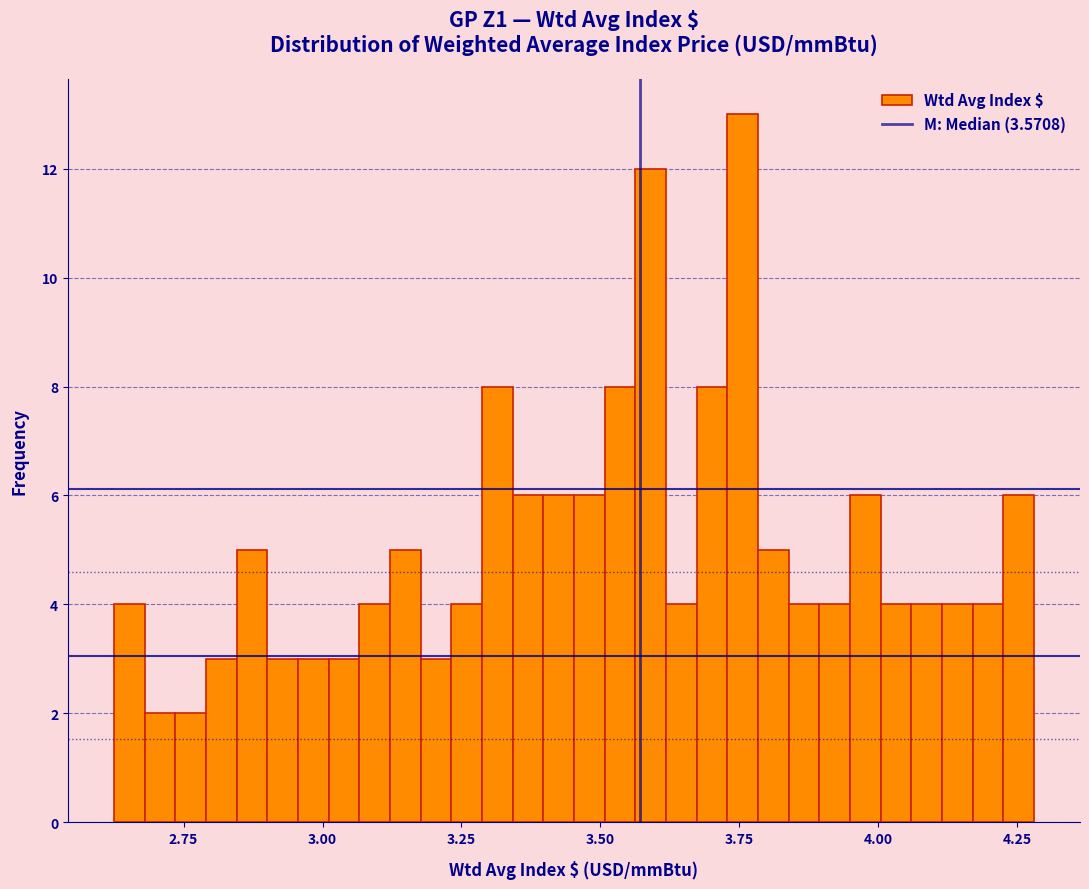

Read against the x-axis, roughly where is the centre of the tallest bar?

3.75